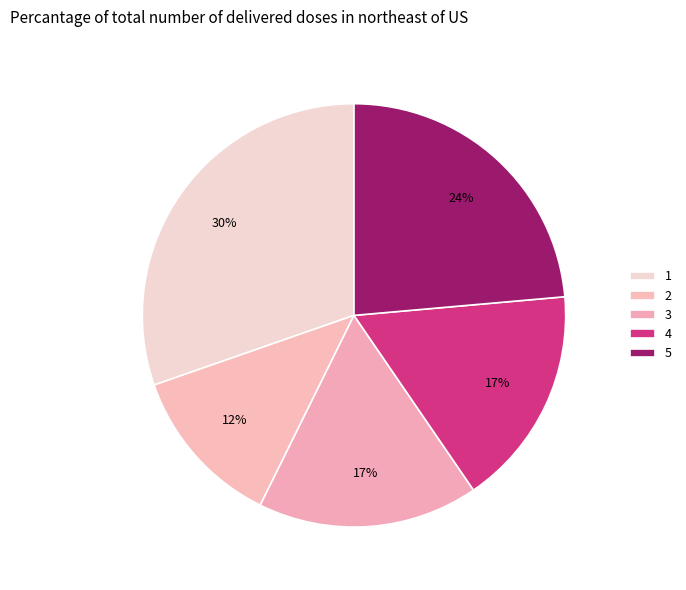

Count the number of slices in the pie.

5